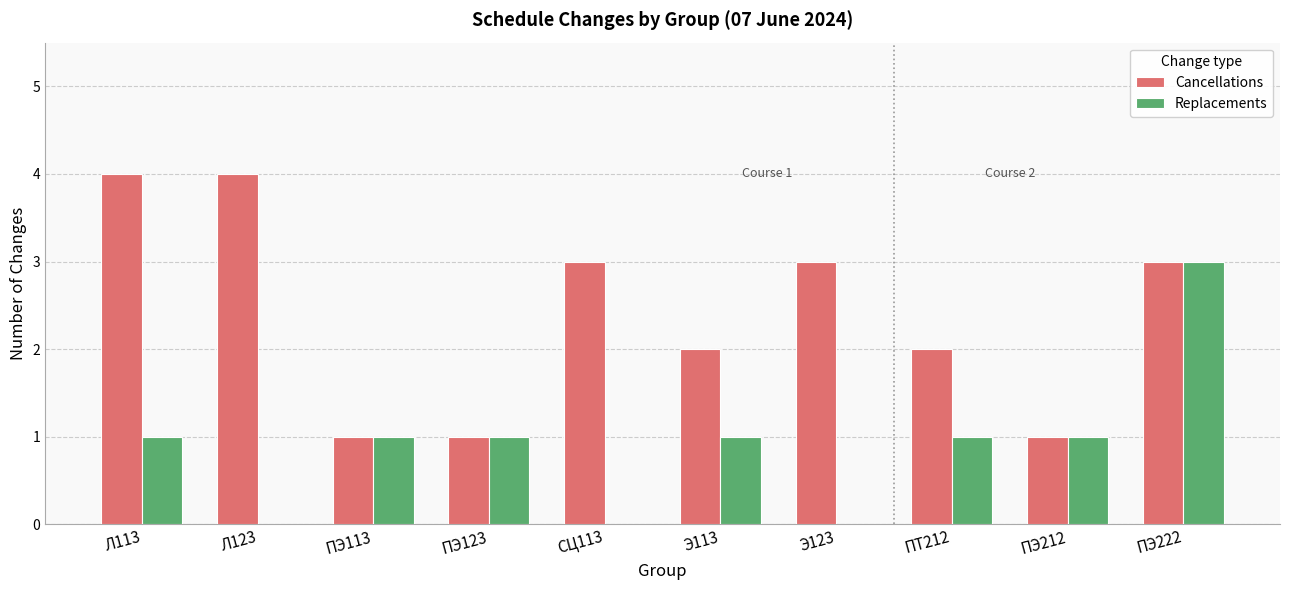

What is the greatest value displayed?

4